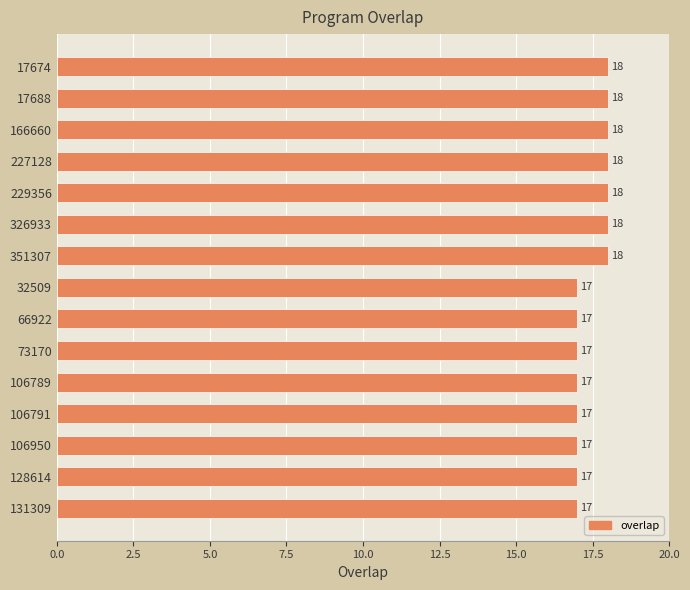

Which has a higher value, 73170 or 17688?

17688